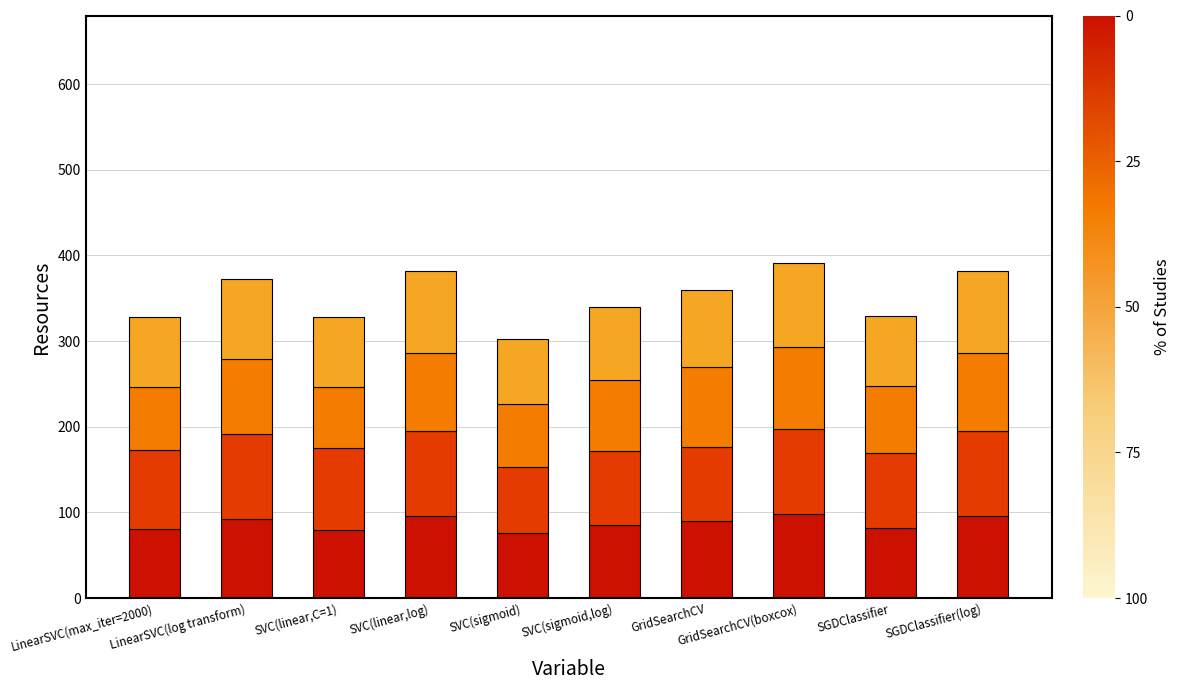

What is the label of the 9th bar from the right?

LinearSVC(log transform)